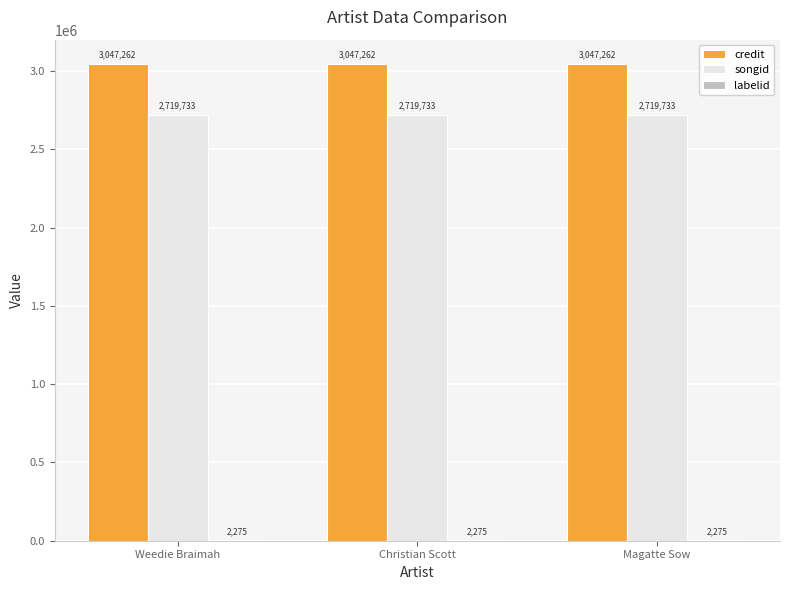

What value does the credit series have at Weedie Braimah?

3047262